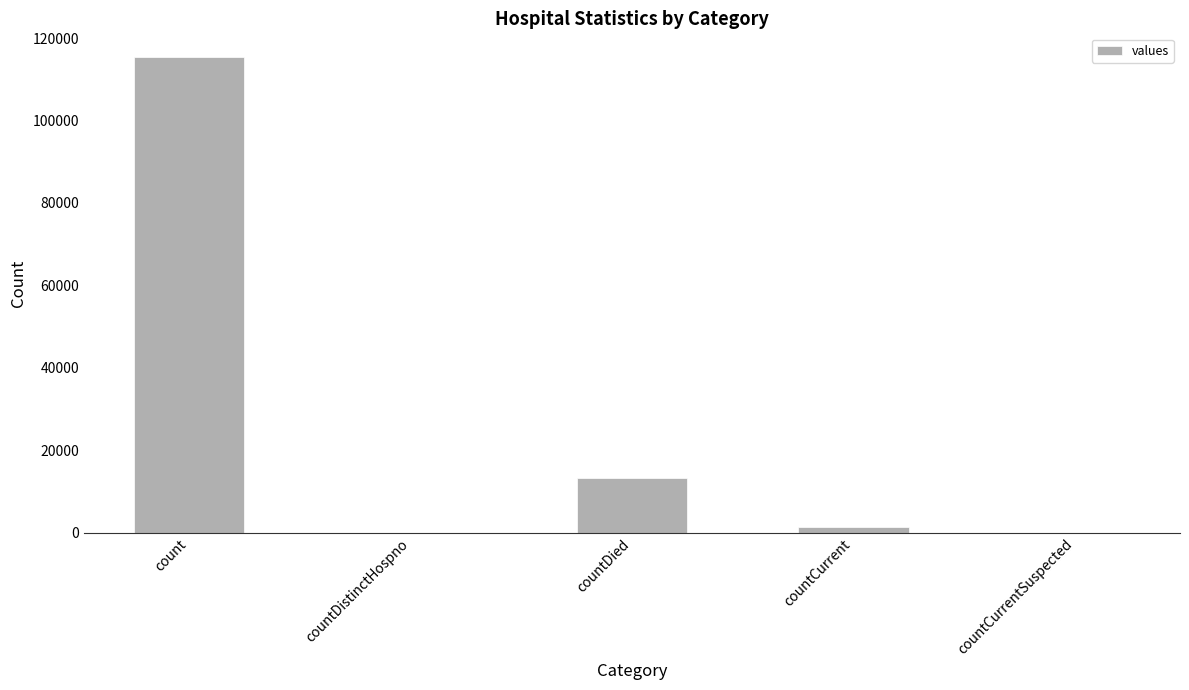

What is the sum of the values at countCurrent and countDied?

14726